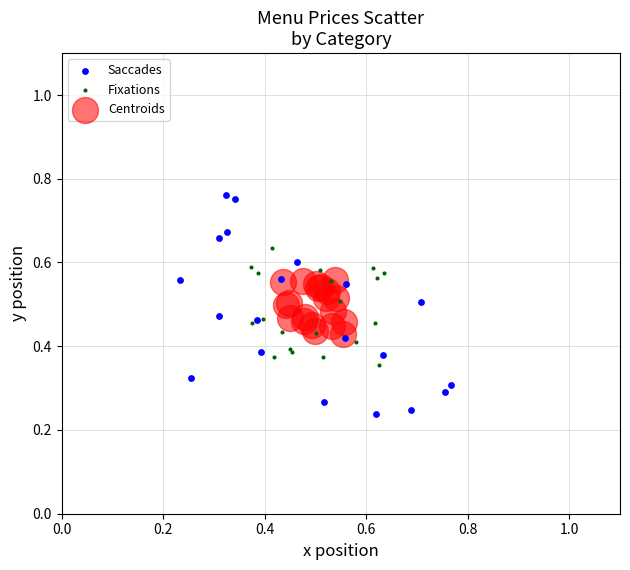

Which series contains the highest Y value?

Saccades